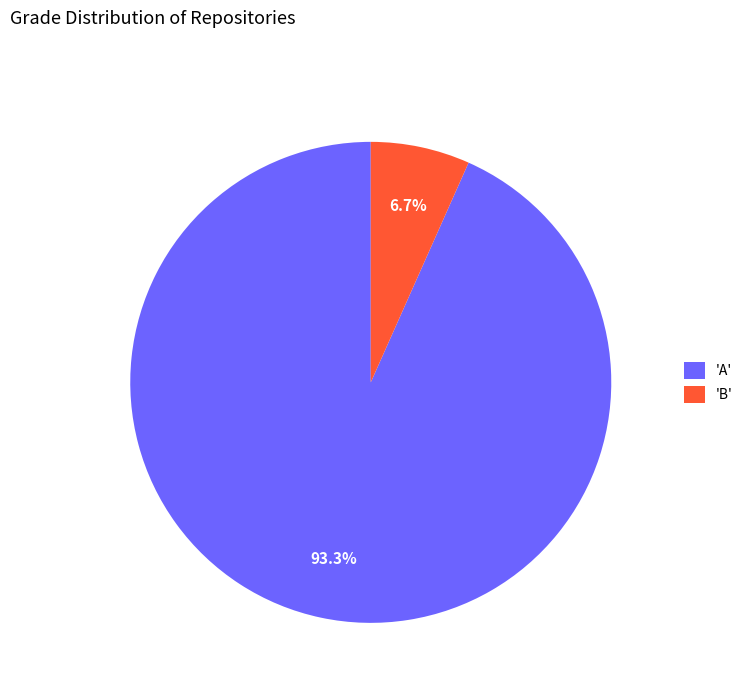

What is the largest slice in the pie chart?

'A'